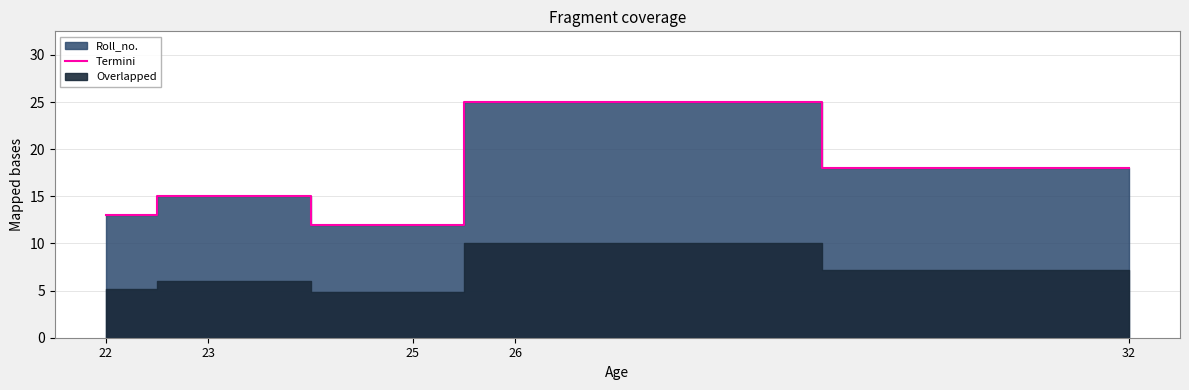

Which has a higher value, 23 or 26?

26